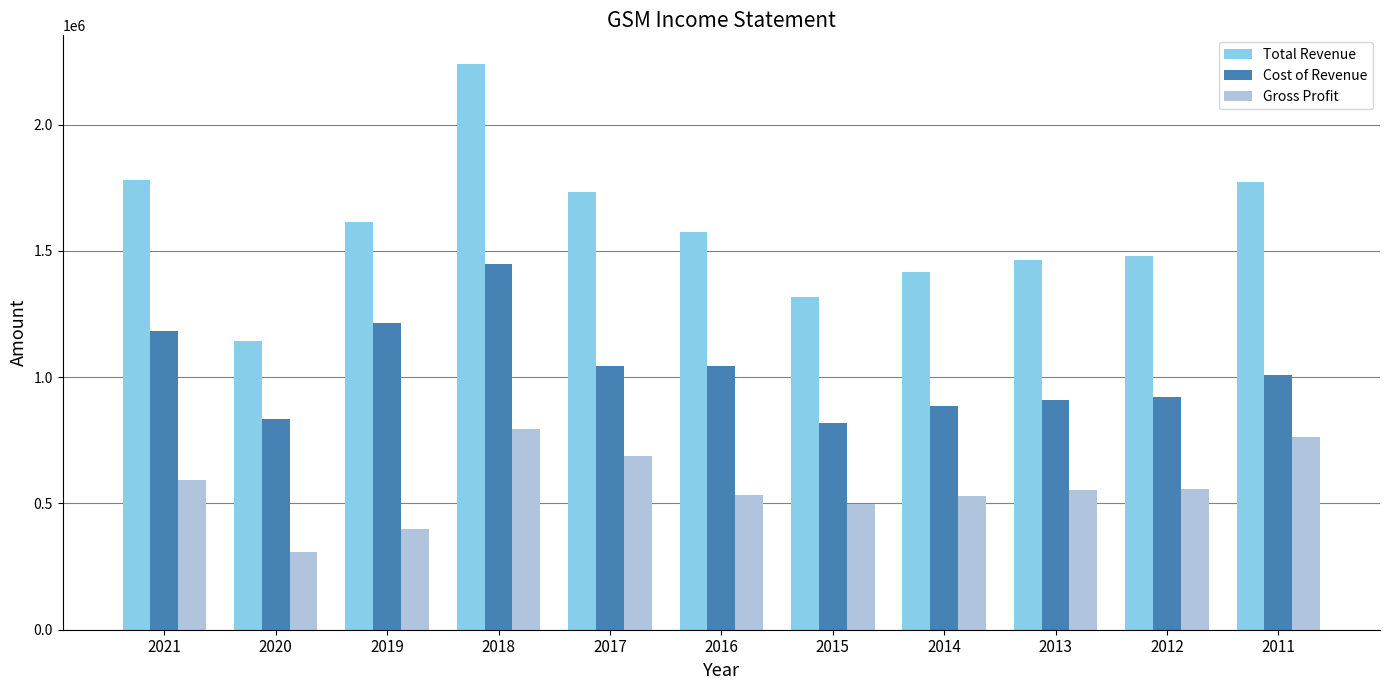

The Cost of Revenue series shows 1178671 at 2020. True or false?

False